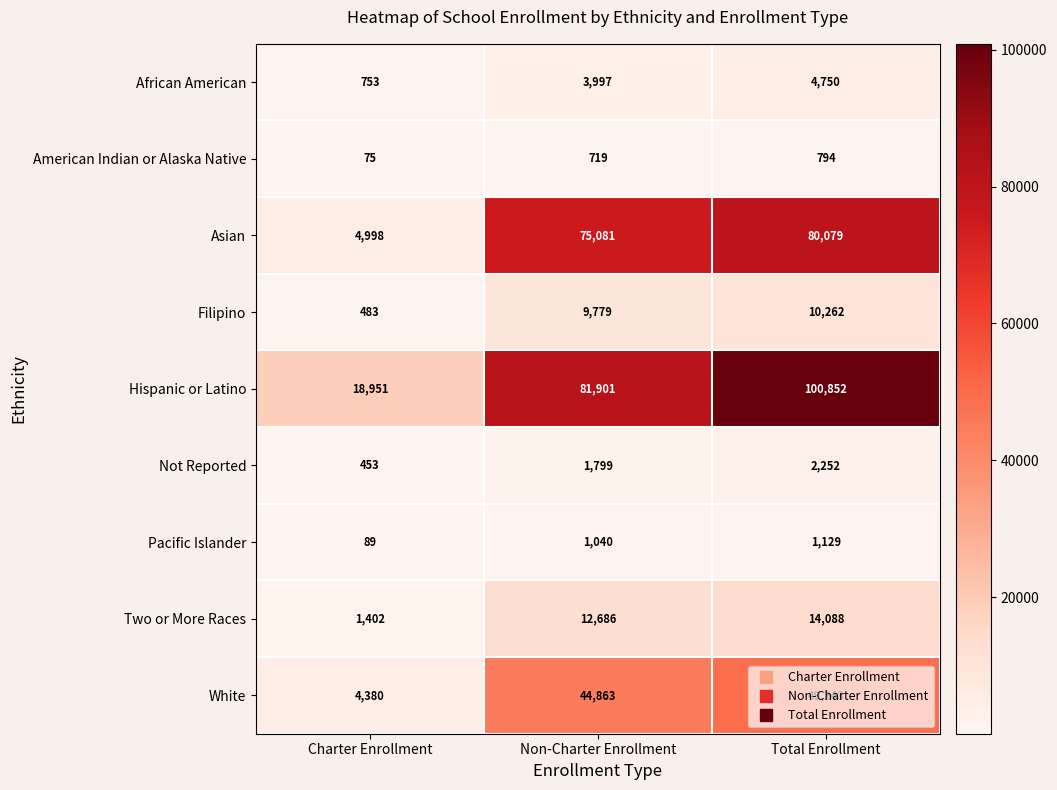

At how many categories does at least one series exceed 90438?

1